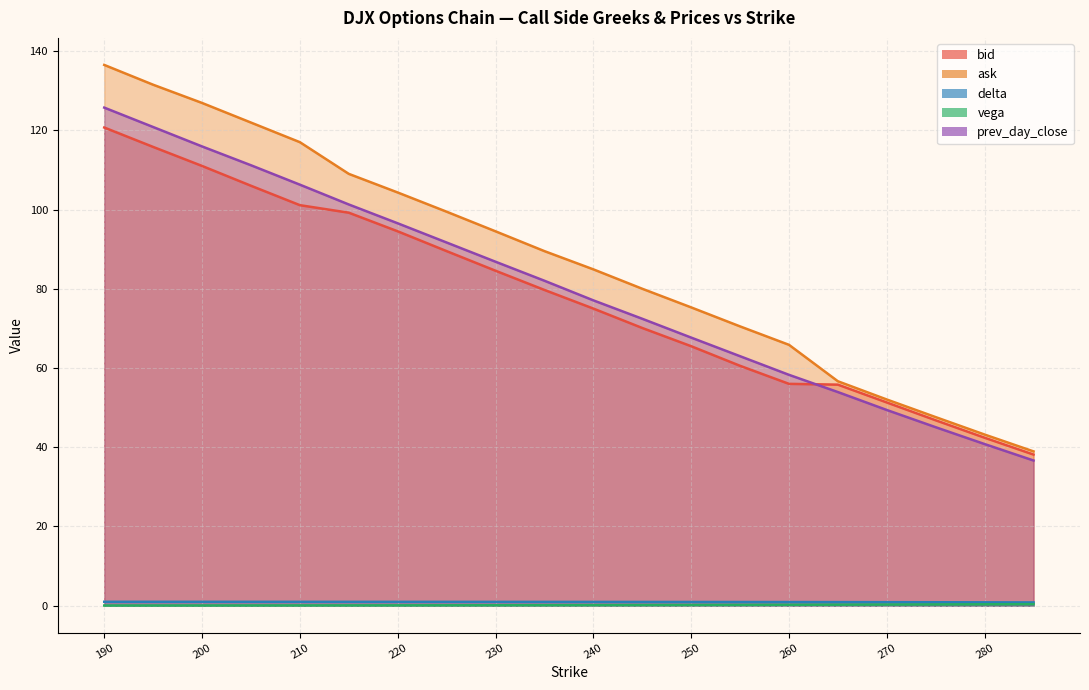

What is the approximate value of vega at 275?

0.3